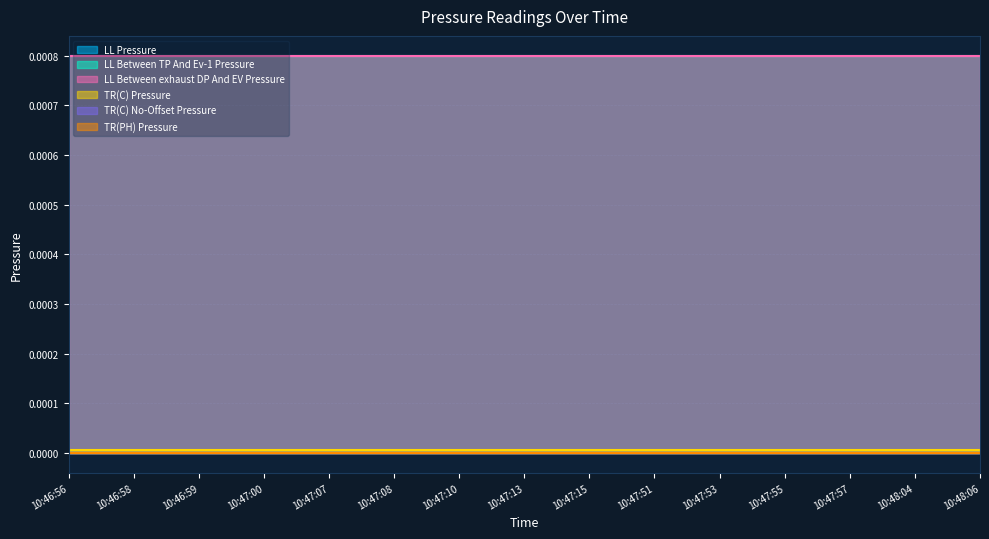

True or false: TR(C) No-Offset Pressure and LL Between exhaust DP And EV Pressure cross at least once.

False